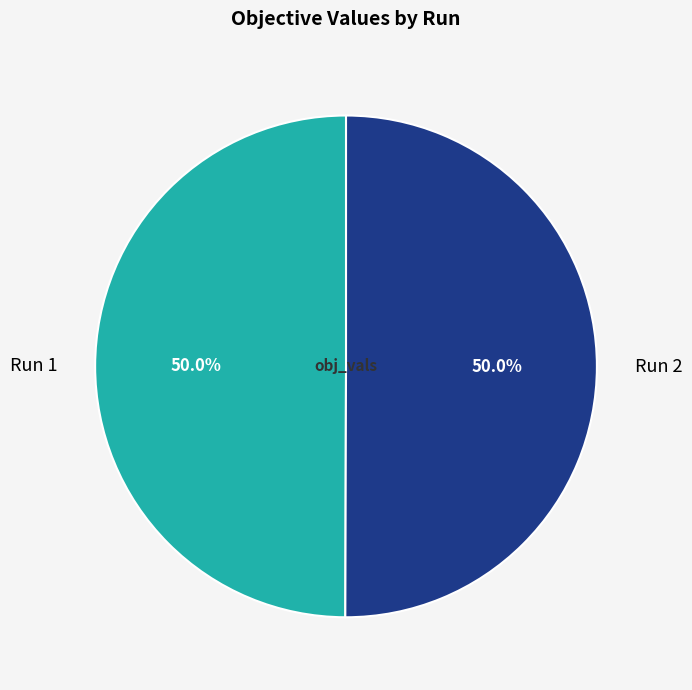

To the nearest percent, what percentage of the pie is Run 2?

50%